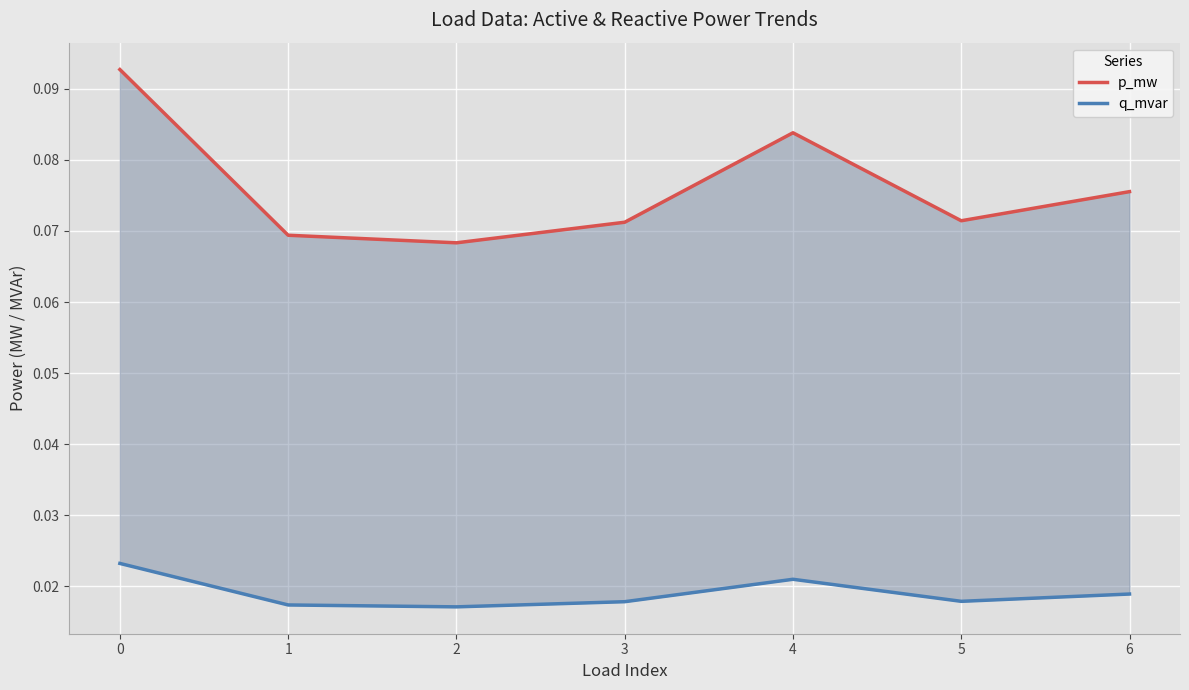

True or false: p_mw has more than 0 interior local peaks.

True